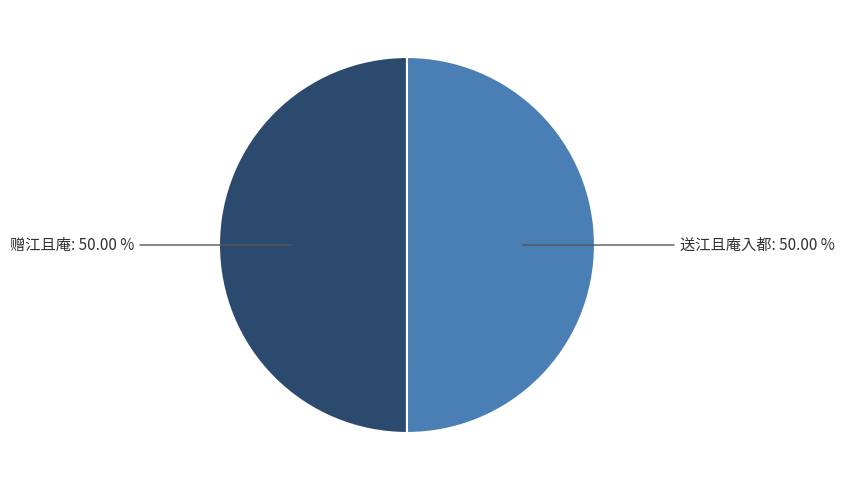

What is the largest slice in the pie chart?

送江且庵入都